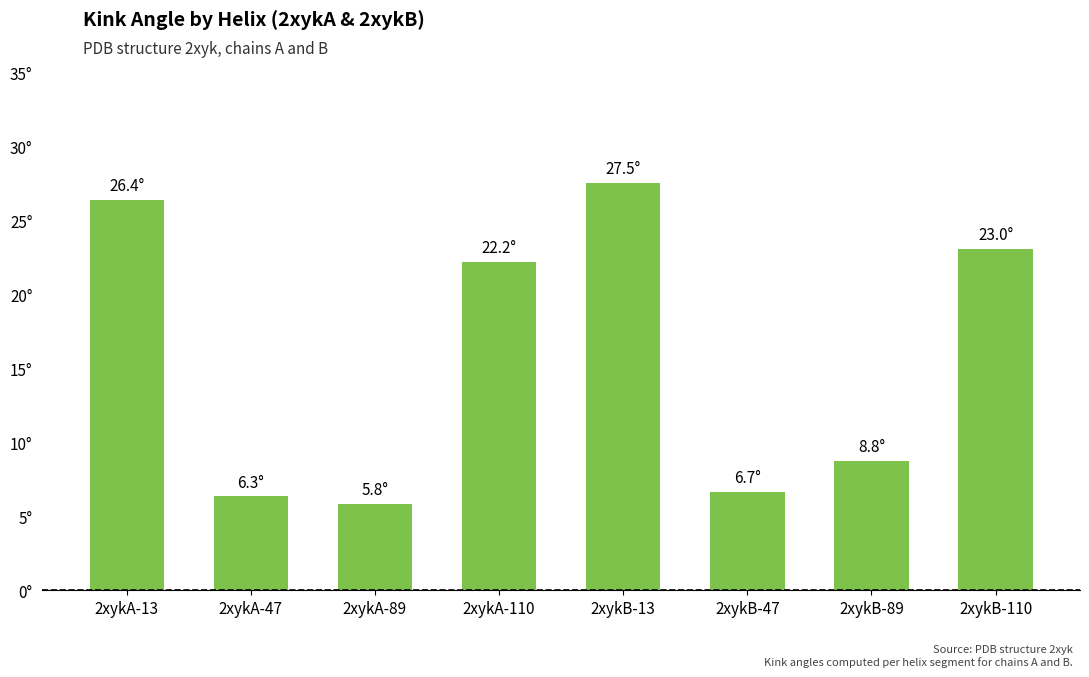

What is the average value?

15.8